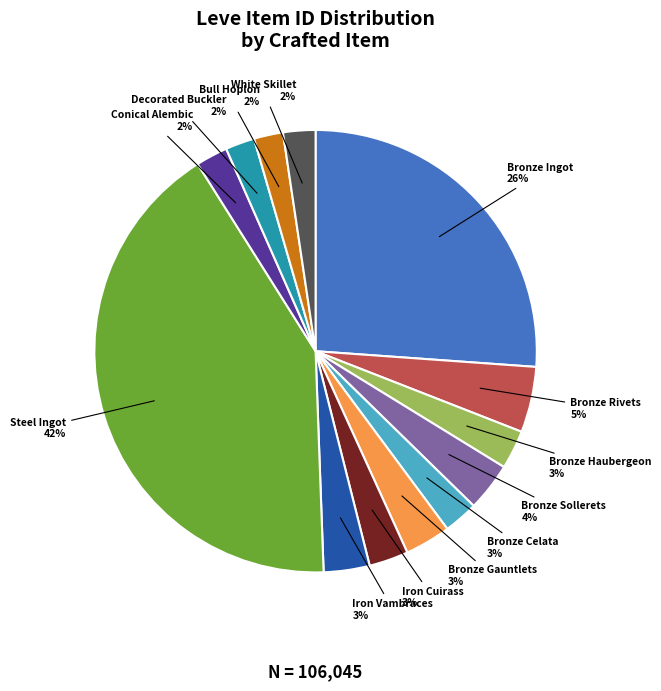

Do Steel Ingot and Bronze Celata together represent more than half of the pie?

No